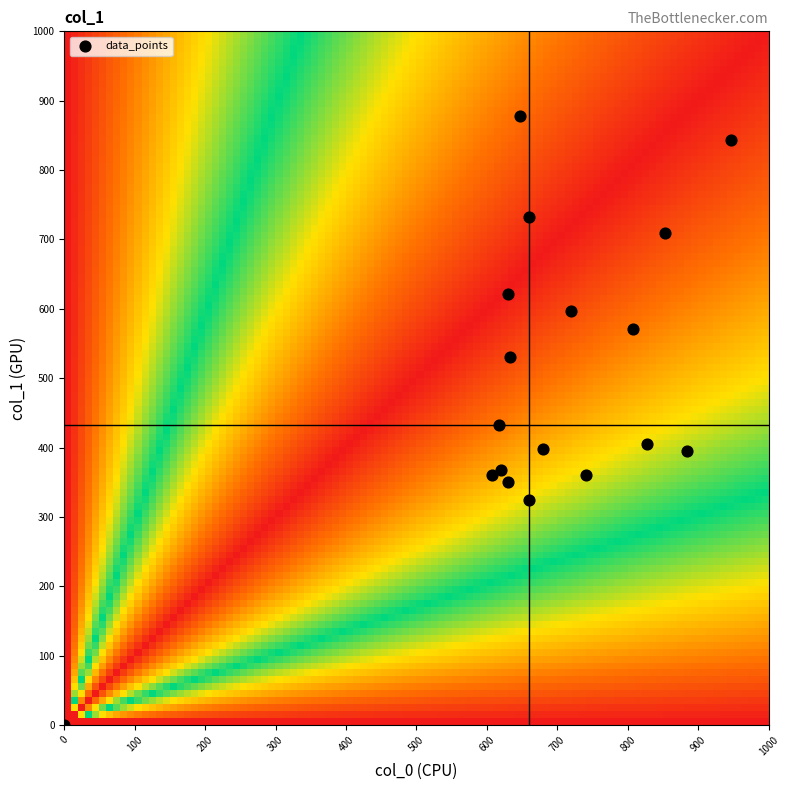

What is the range of Y values (max minus min)?

877.5